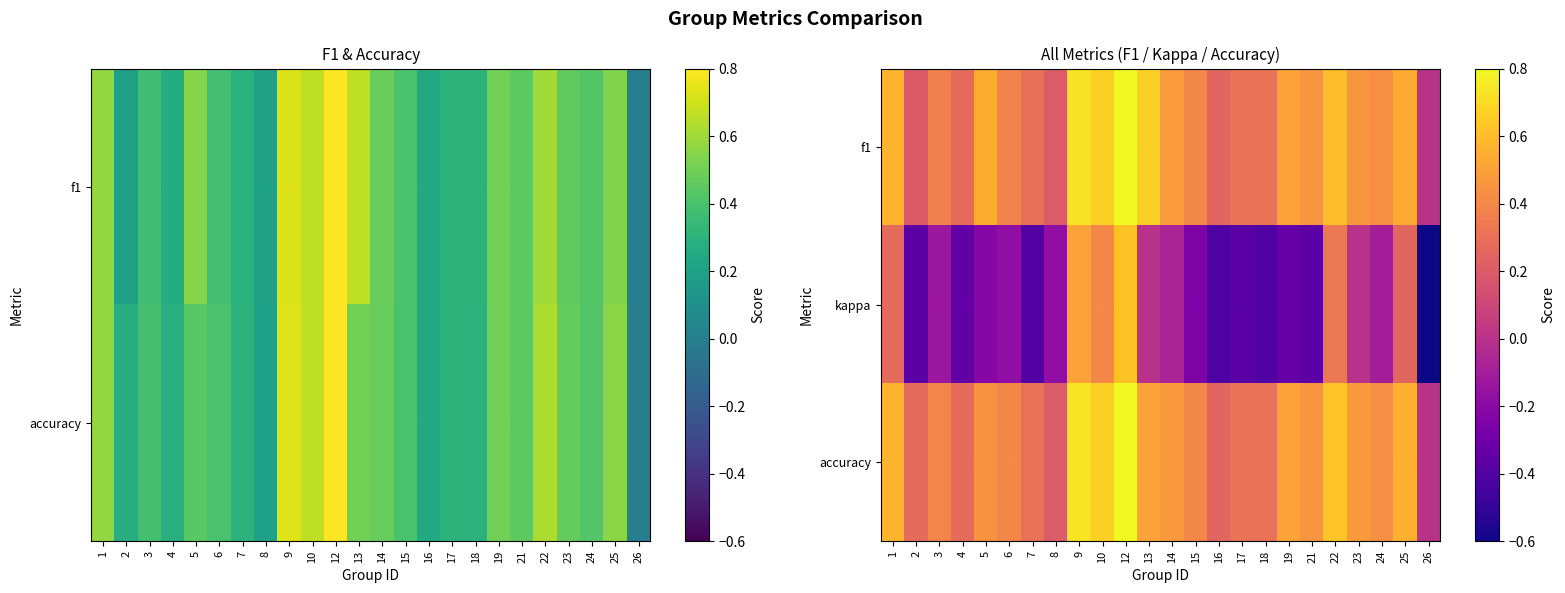

How many accuracy values are between 0 and 1?

24